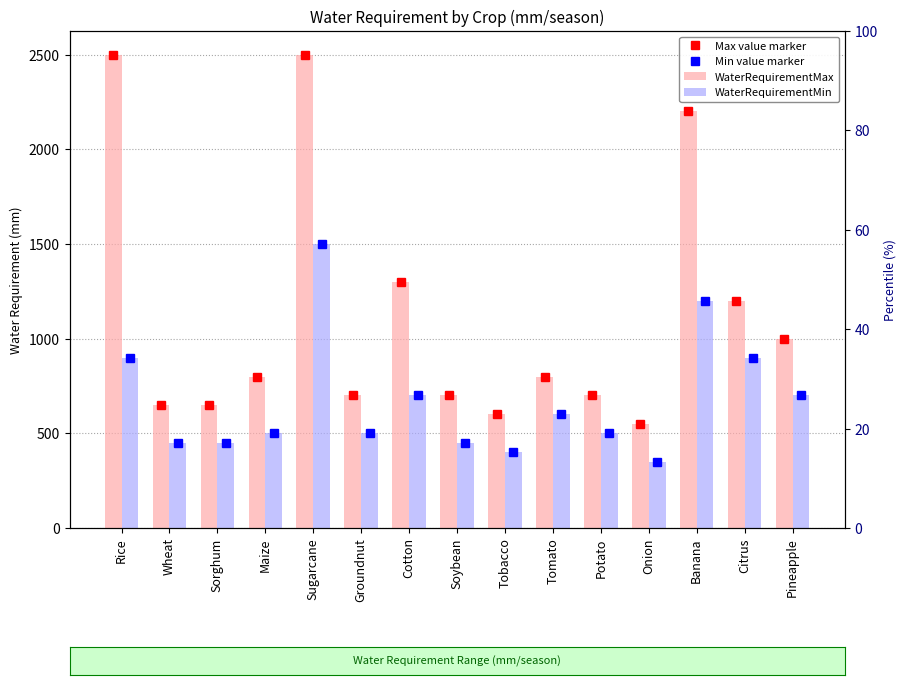

The WaterRequirementMin series shows 1050 at Tomato. True or false?

False